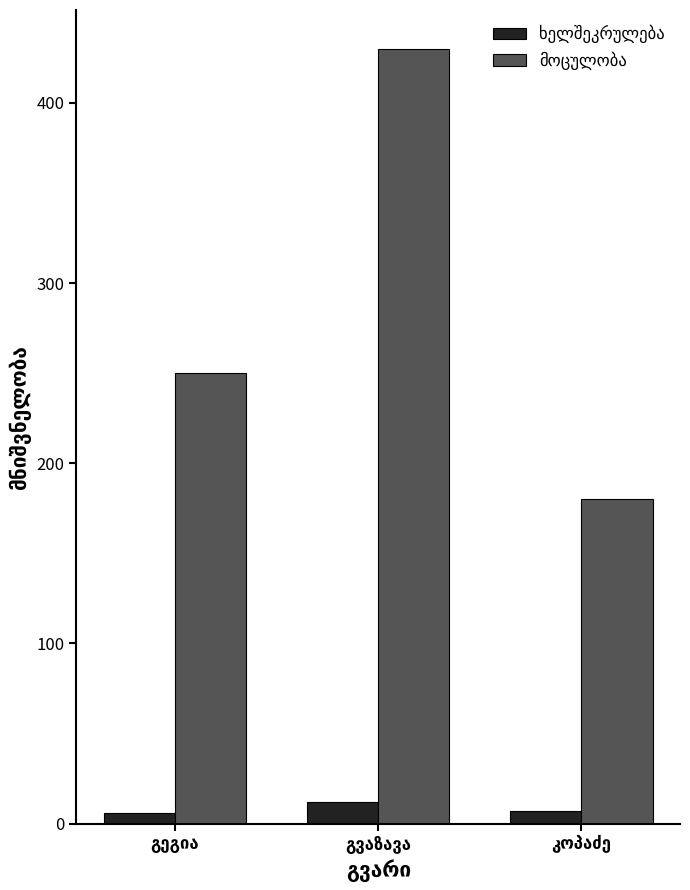

What is the maximum value shown in the chart?

430